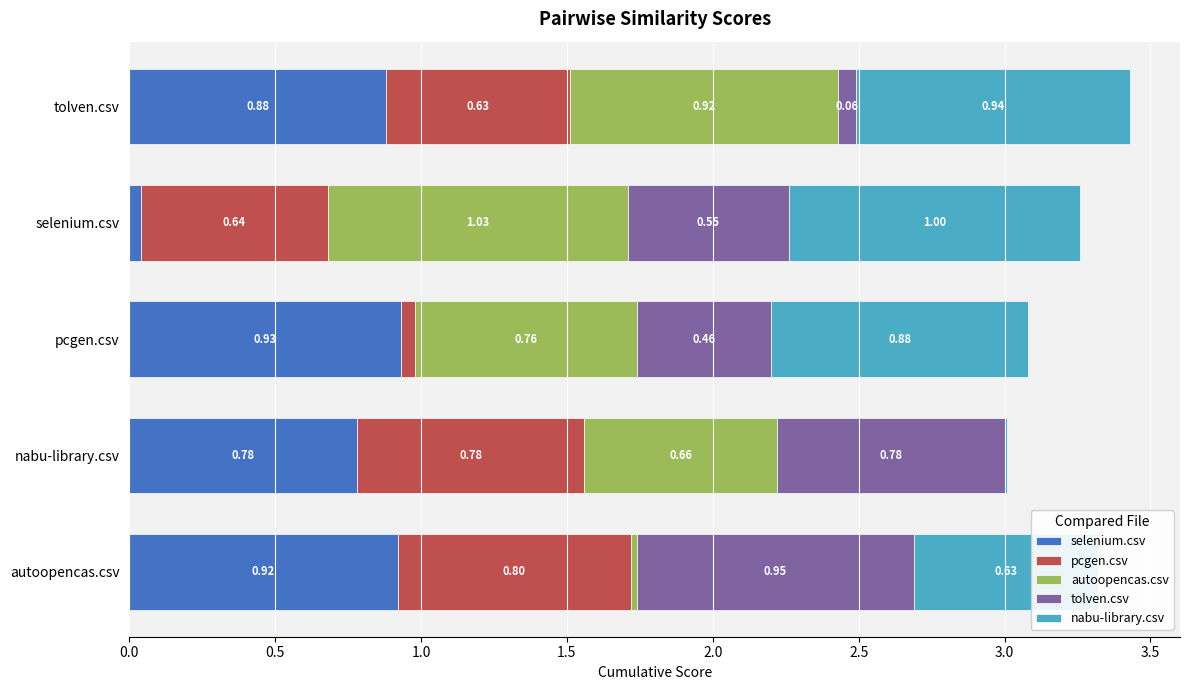

What is the total value across all series at autoopencas.csv?

3.3